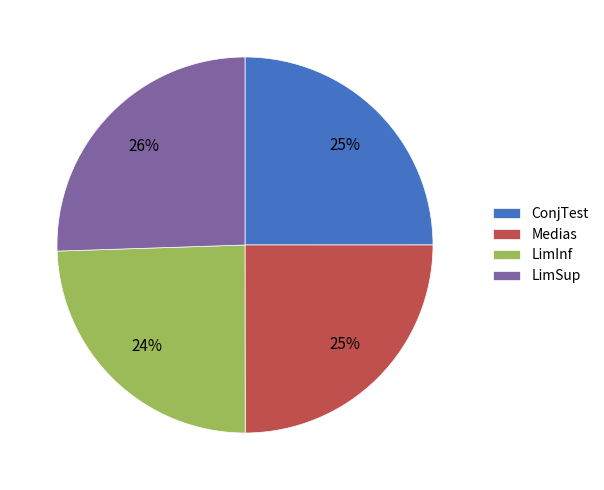

To the nearest percent, what portion does LimSup represent?

26%